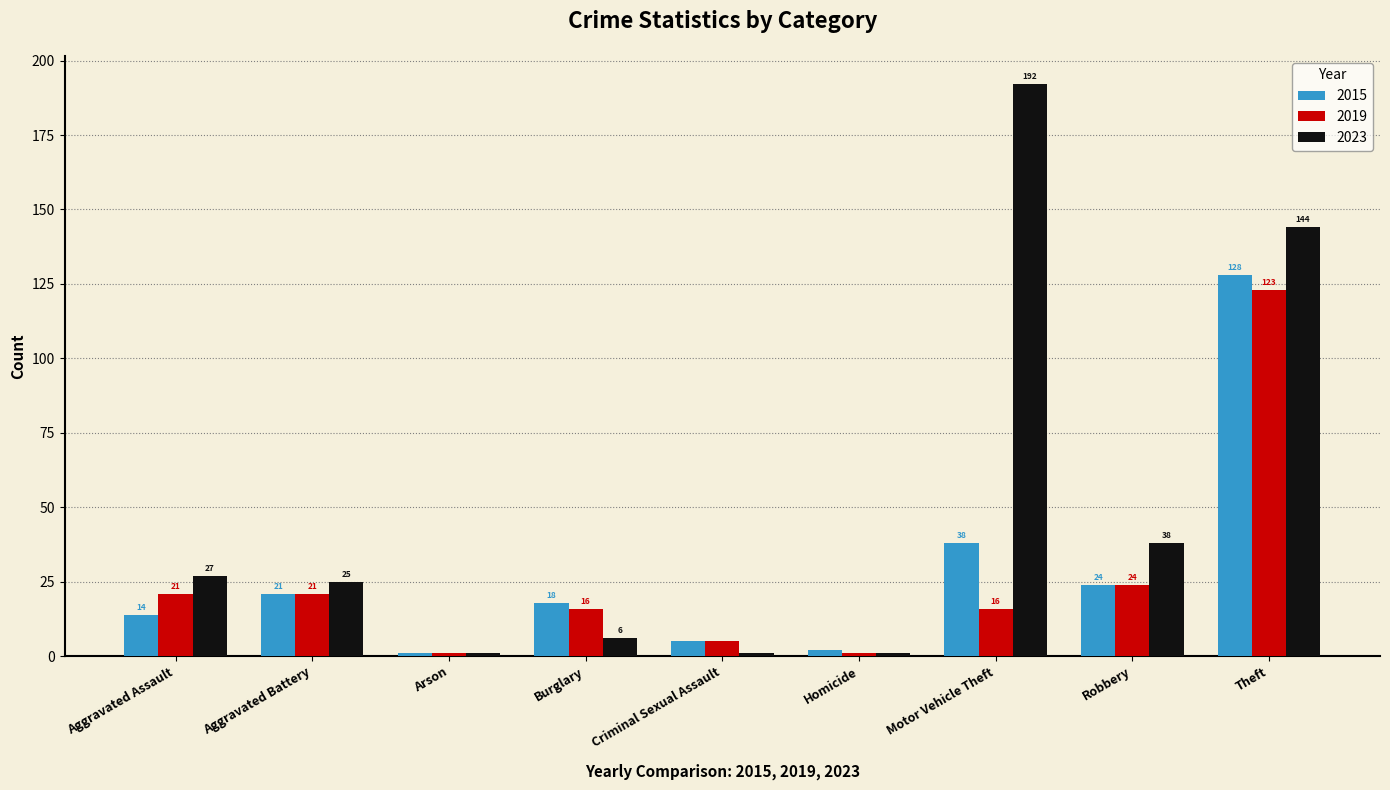

Read the 2019 value at Theft, to the nearest 10.

120